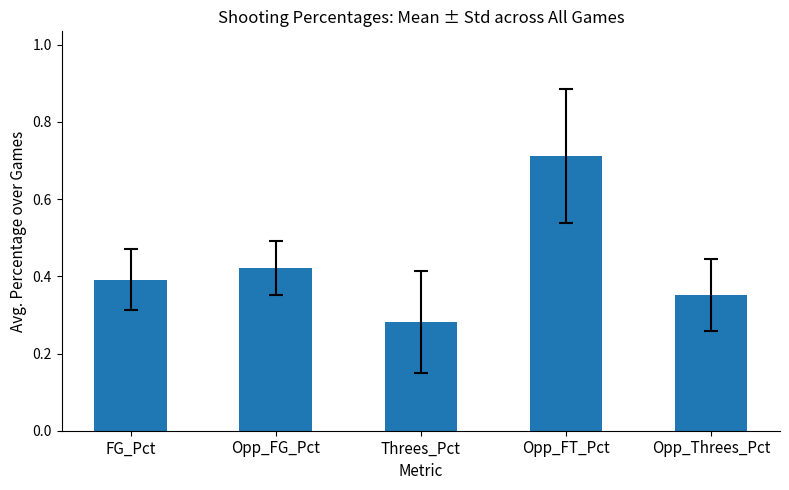

What is the sum of the values at Opp_FT_Pct and Threes_Pct?

1.0